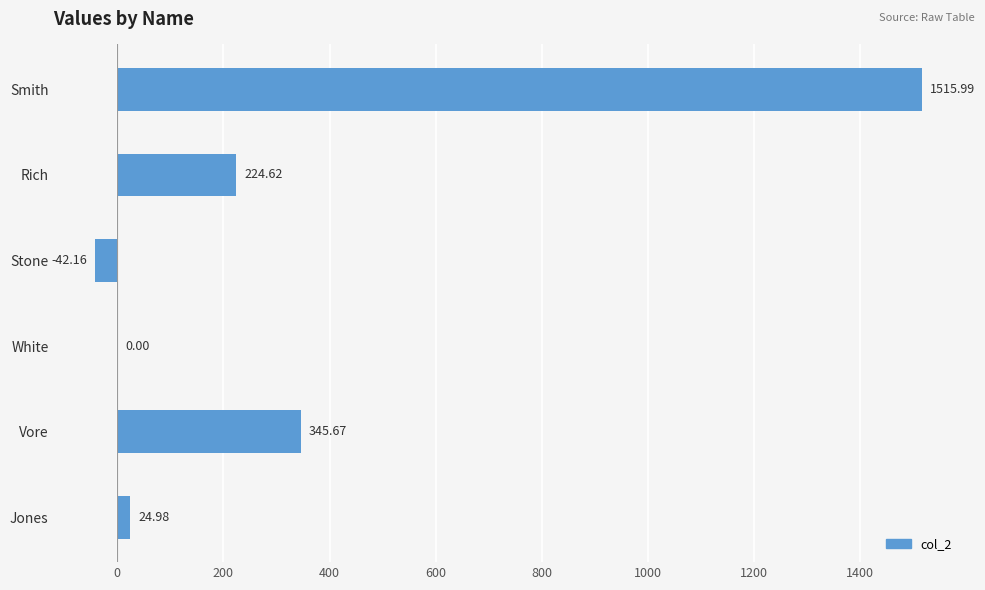

Between Smith and Stone, which is larger?

Smith